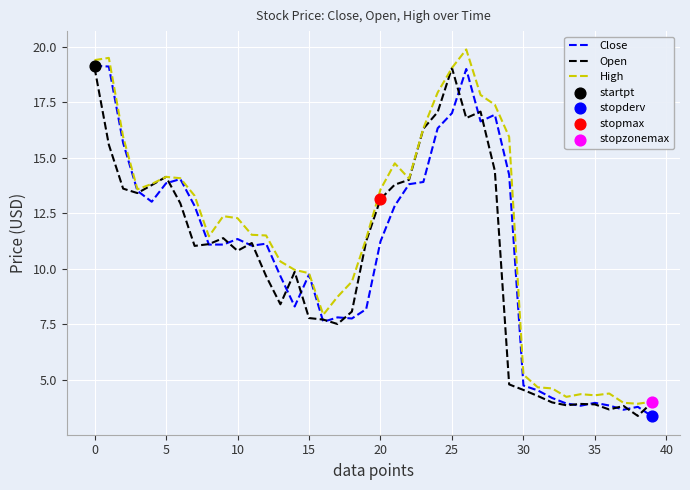

Which series has the largest total across all categories?

High